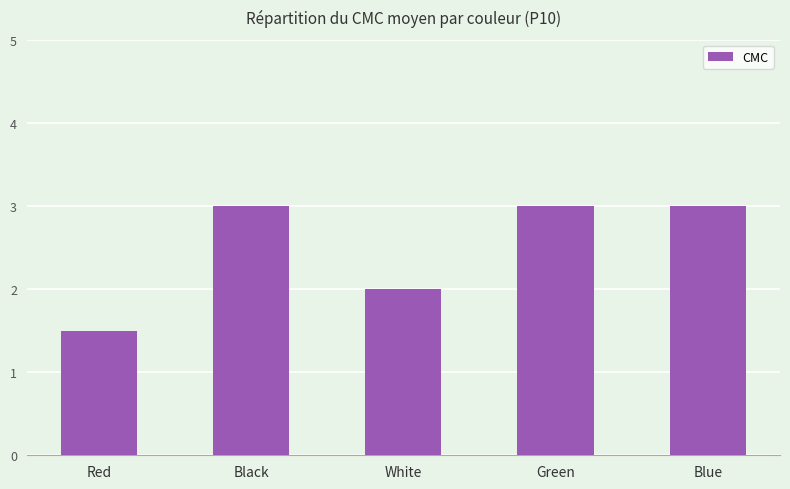

True or false: the data shows 1.5 at Red.

True